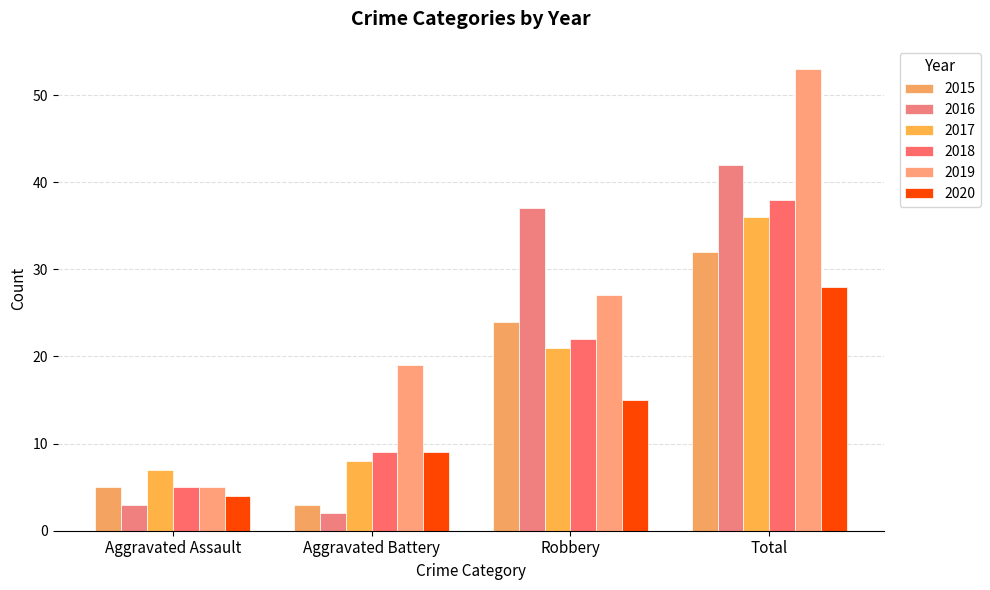

Reading right to left, transcribe all the data shown in this chart.

2015: 32	24	3	5
2016: 42	37	2	3
2017: 36	21	8	7
2018: 38	22	9	5
2019: 53	27	19	5
2020: 28	15	9	4